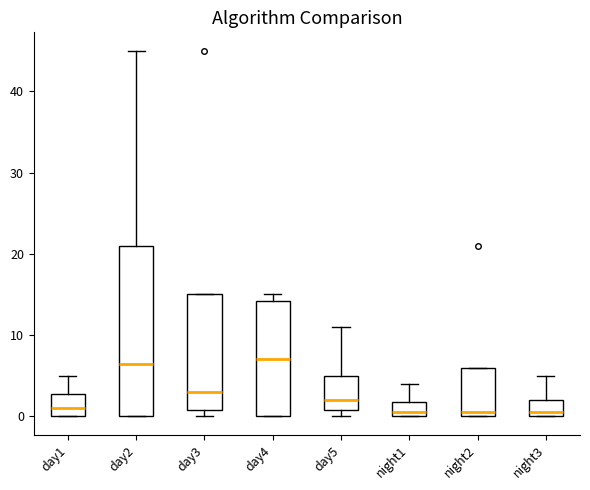

Reading left to right, read every box against the y-axis: the position of its median line, the range the box covers, and the ends of its whiskers. The values are not printed on the chart, so give them approximately, as read against the axis.

day1: median 1, box 0 to 3, whiskers 0 to 5
day2: median 7, box 0 to 21, whiskers 0 to 45
day3: median 3, box 1 to 15, whiskers 0 to 15
day4: median 7, box 0 to 14, whiskers 0 to 15
day5: median 2, box 1 to 5, whiskers 0 to 11
night1: median 1, box 0 to 2, whiskers 0 to 4
night2: median 1, box 0 to 6, whiskers 0 to 6
night3: median 1, box 0 to 2, whiskers 0 to 5